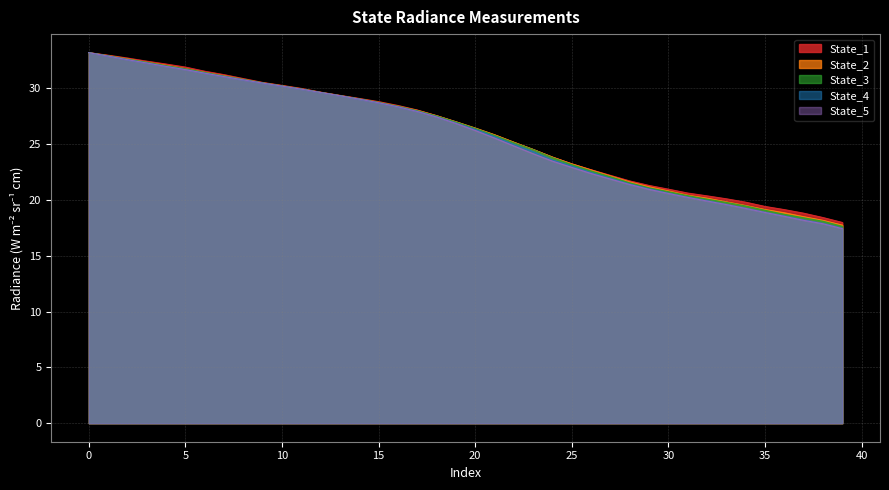

At how many categories does at least one series exceed 30?

12